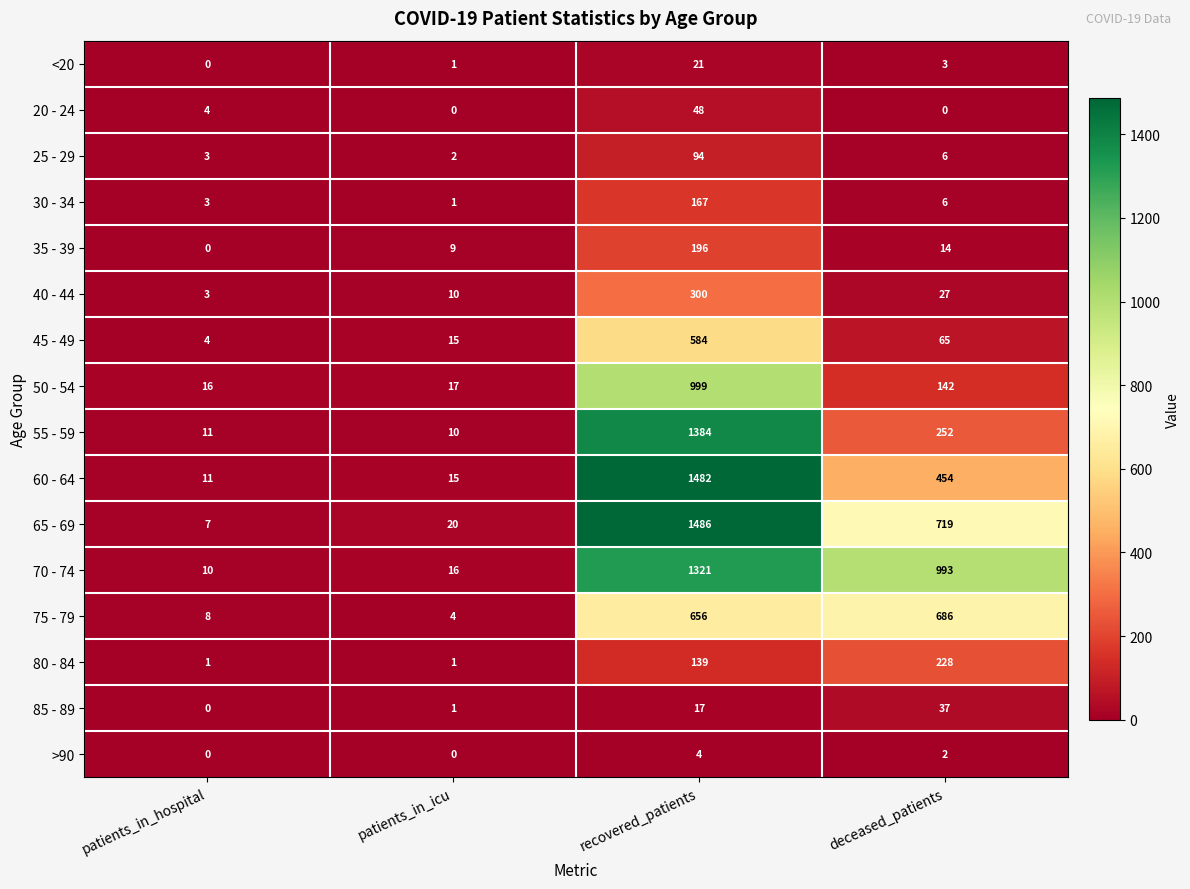

Rank the categories by 85 - 89 value from lowest to highest.

patients_in_hospital, patients_in_icu, recovered_patients, deceased_patients